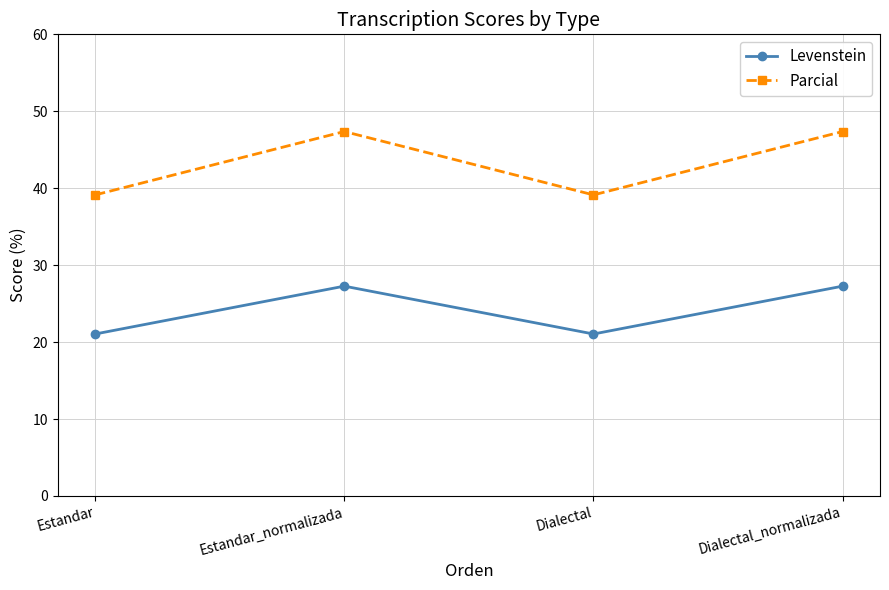

List the series in order of their peak value, highest first.

Parcial, Levenstein